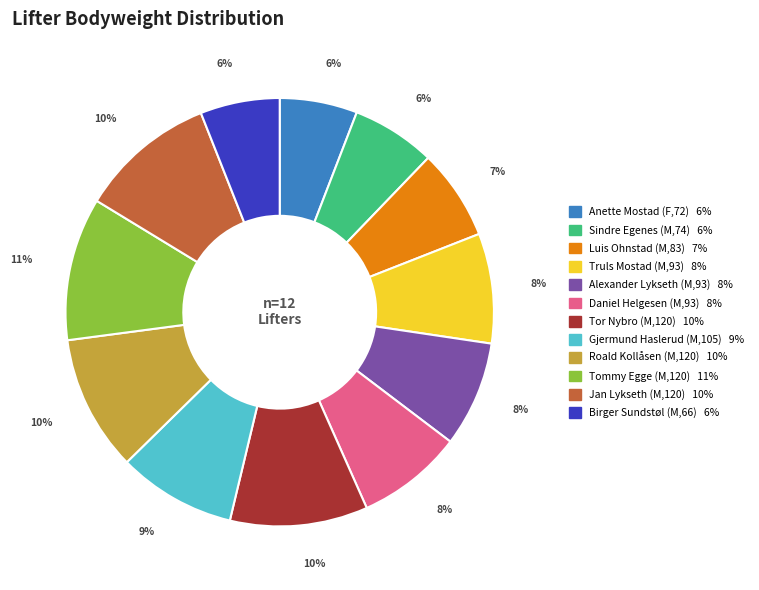

To the nearest percent, what is the difference between the Birger Sundstøl (M,66) and Jan Lykseth (M,120) slice percentages?

4%